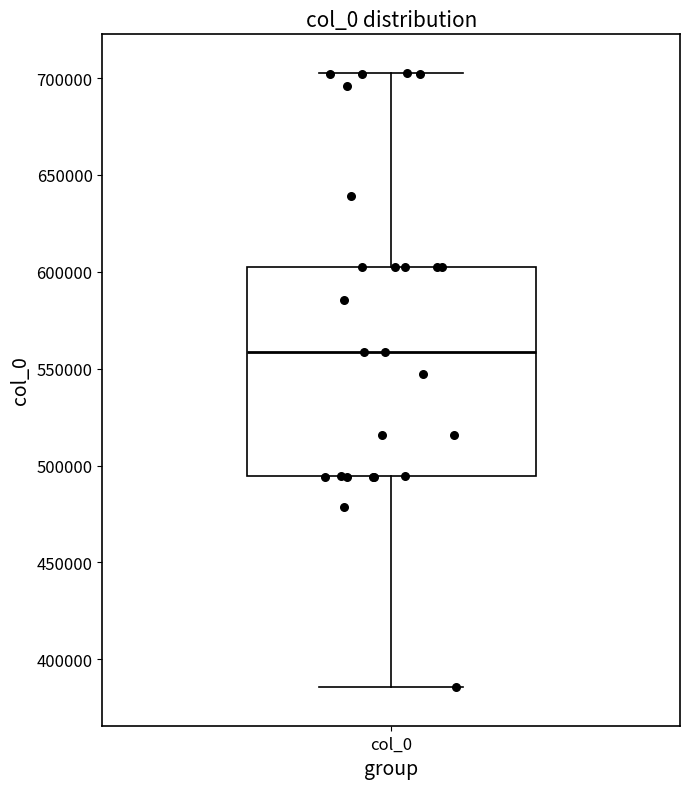

Transcribe this box plot: give where the median line is, the range the box spans, and where the two whiskers end, as read against the y-axis. The values are not printed on the chart, so give them approximately, as read against the axis.

median 560000, box 495000 to 605000, whiskers 385000 to 705000